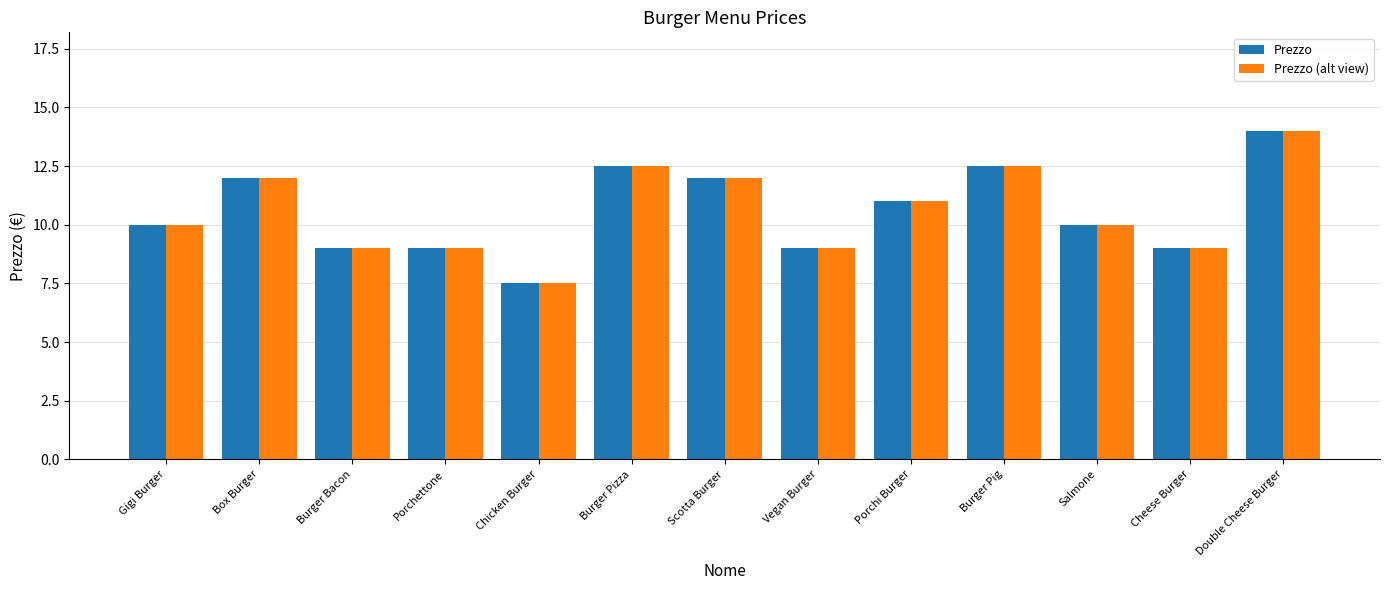

What is the maximum value for Prezzo (alt view)?

14.0